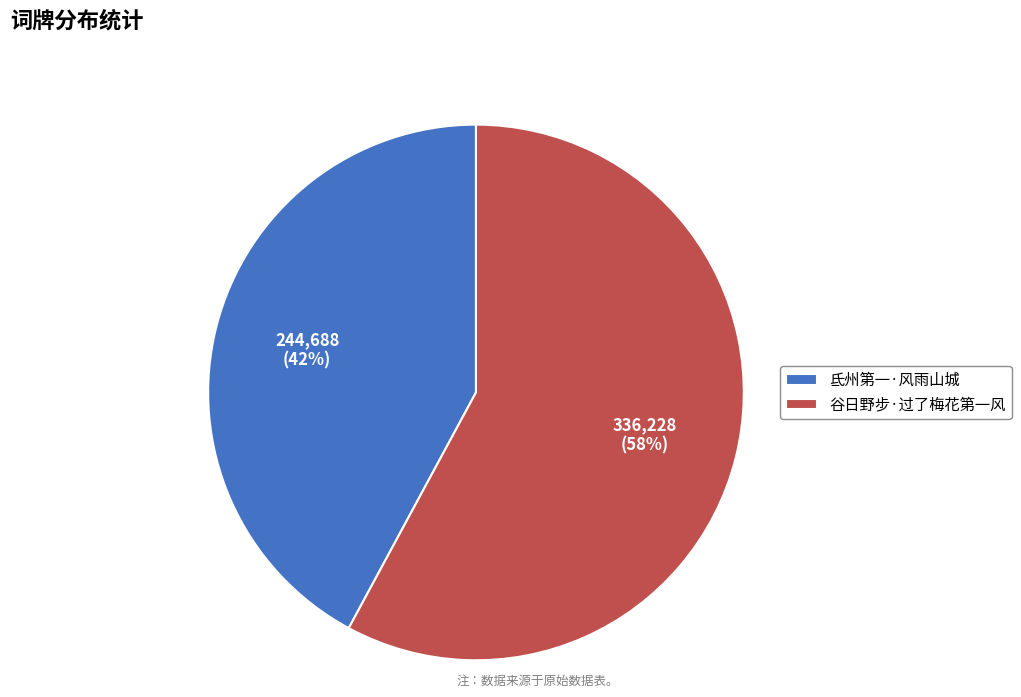

Which has a higher value, 氐州第一·风雨山城 or 谷日野步·过了梅花第一风?

谷日野步·过了梅花第一风